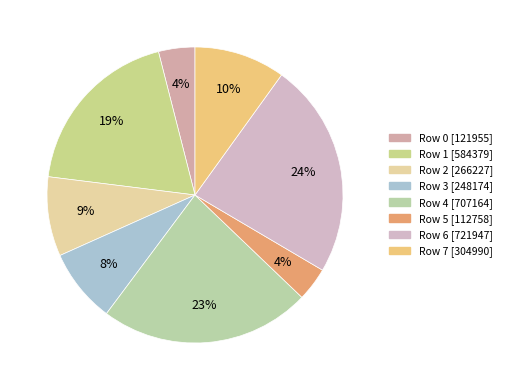

How many slices are in this pie chart?

8